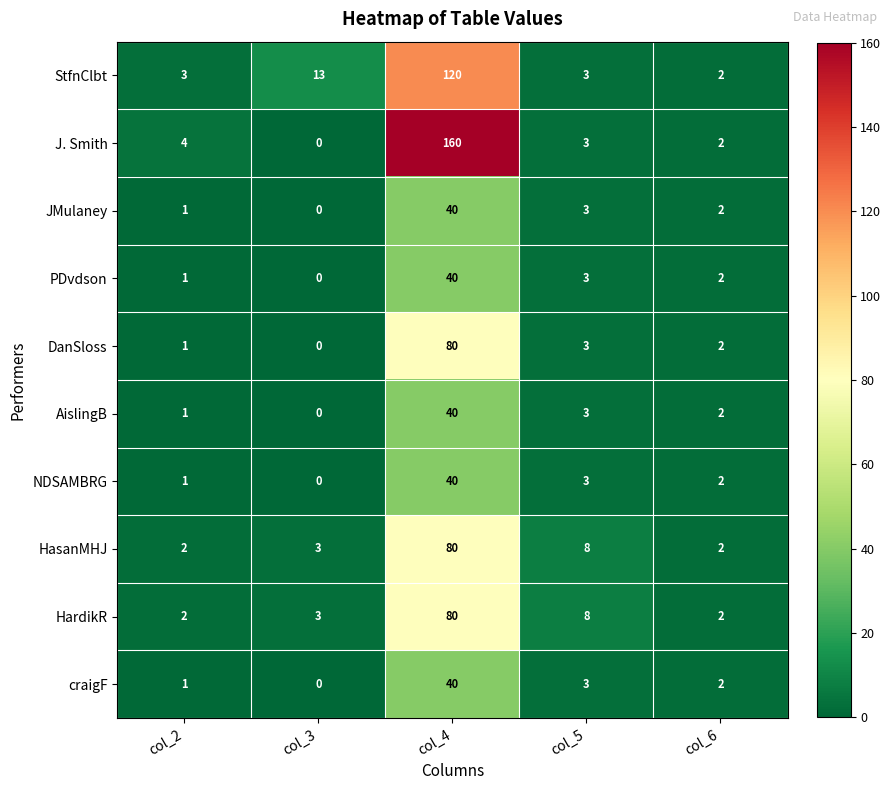

Which category has the lowest value in the AislingB series?

col_3